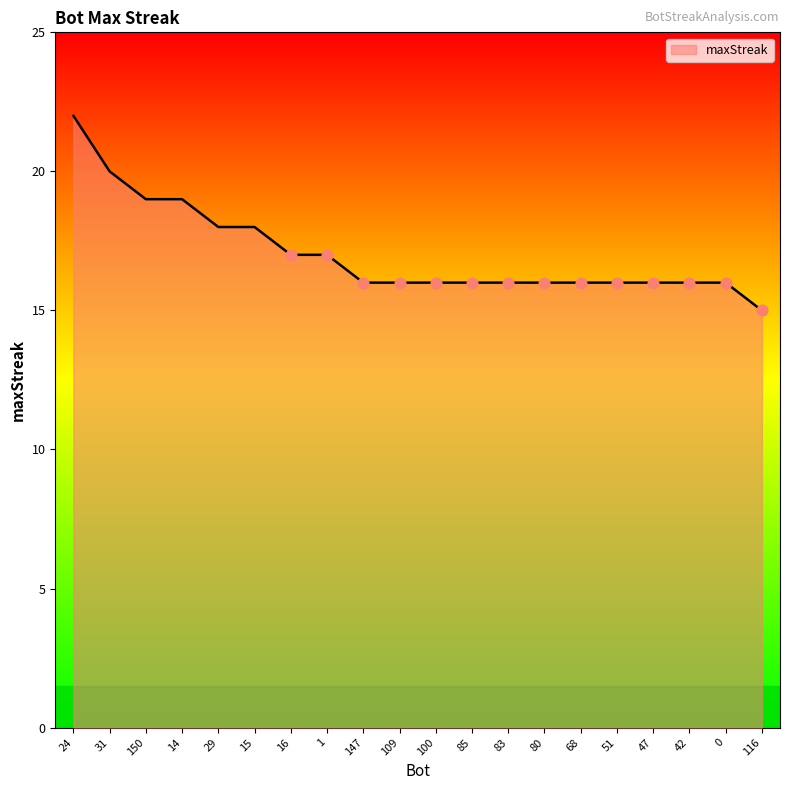

Approximately how many times larger is the value at 14 compared to 29?

1.1